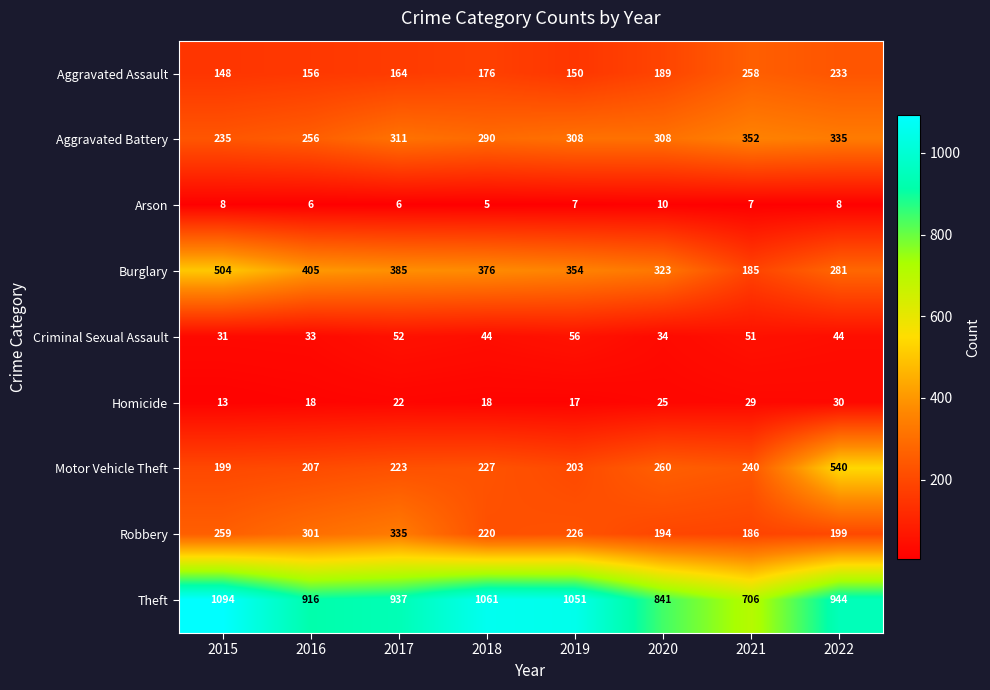

At which label is Homicide closest to 21?

2017